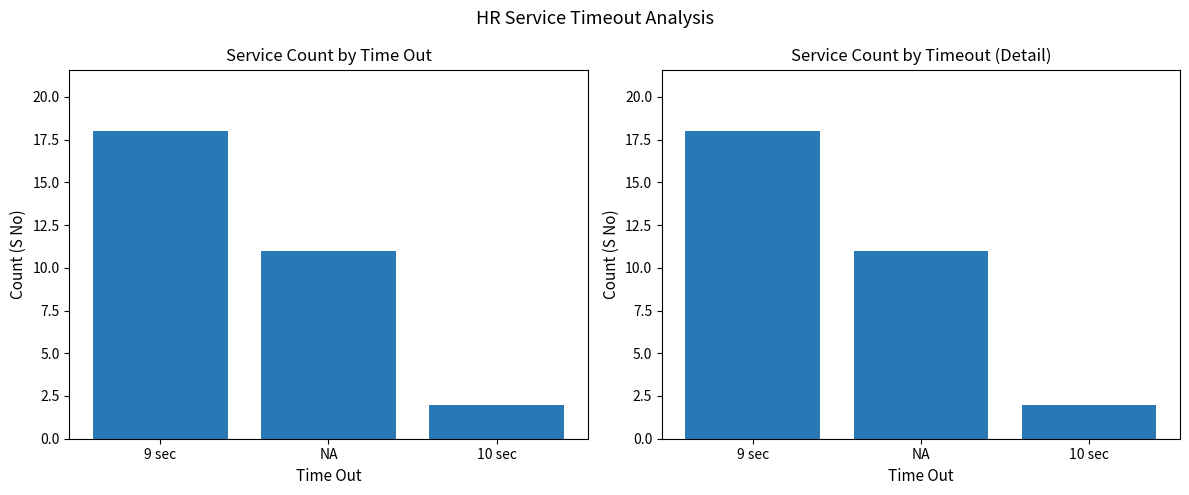

The value at 9 sec is 18. True or false?

True